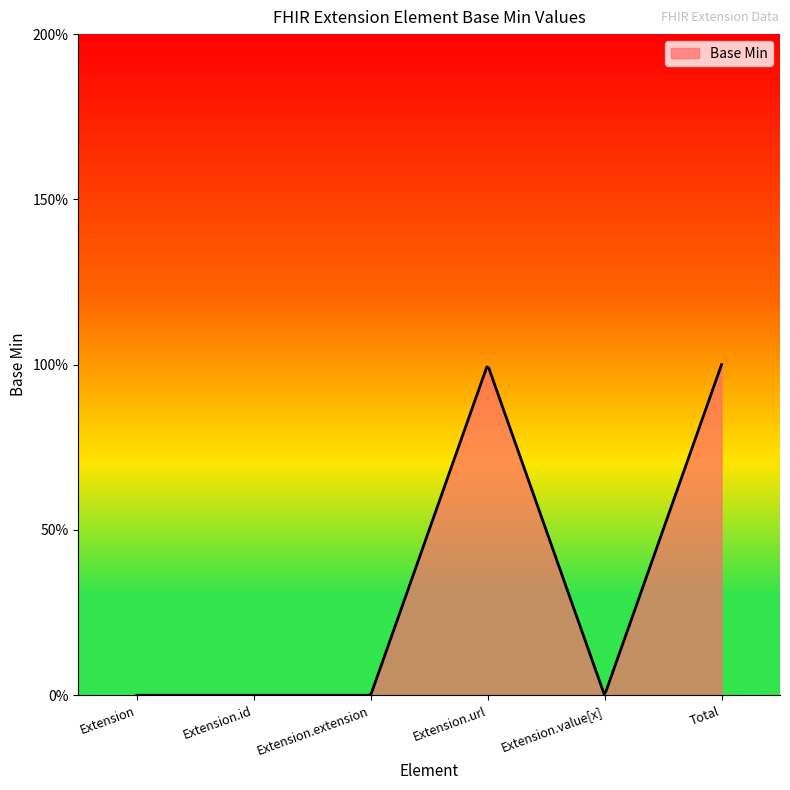

What is the maximum value shown in the chart?

1